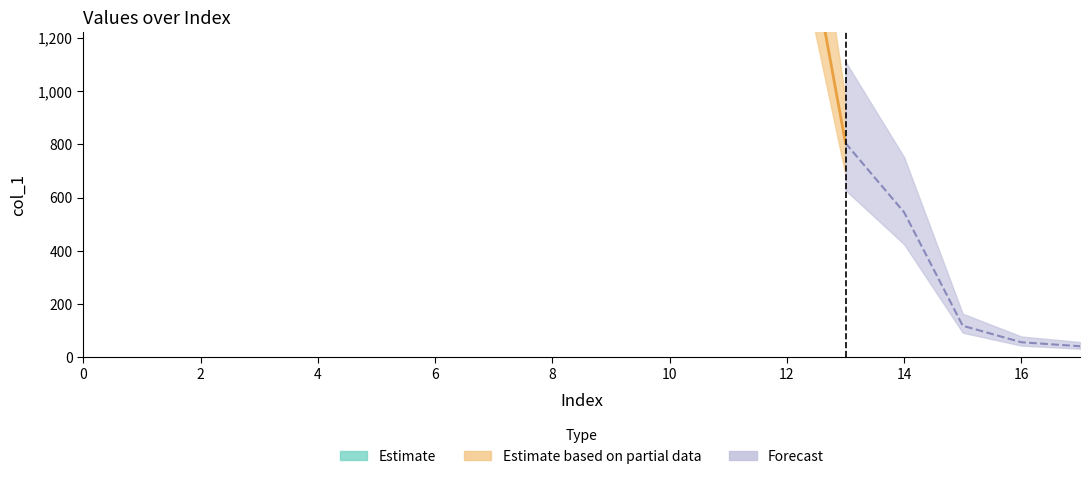

What is the difference between the second highest and second lowest values?

4565